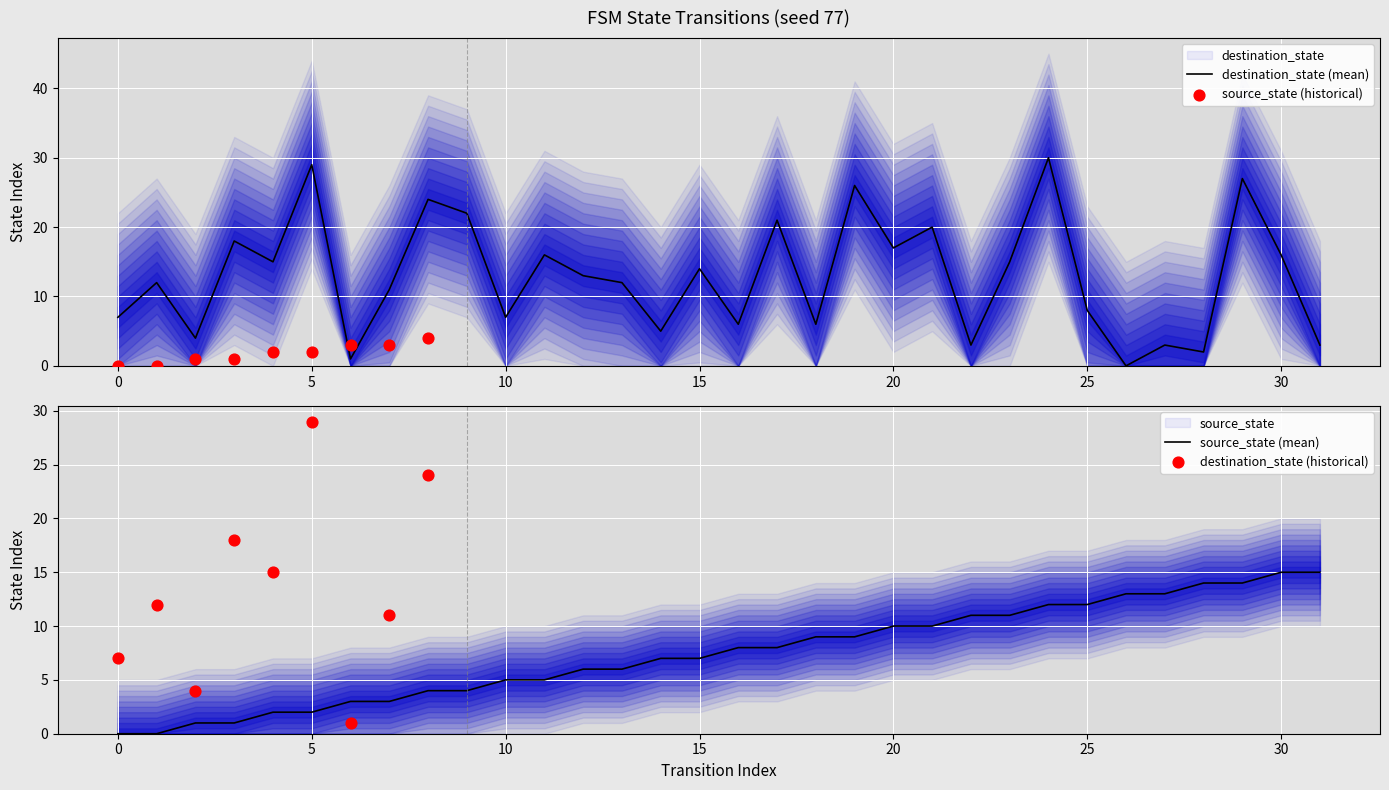

What is the total value across all series at 9?

26